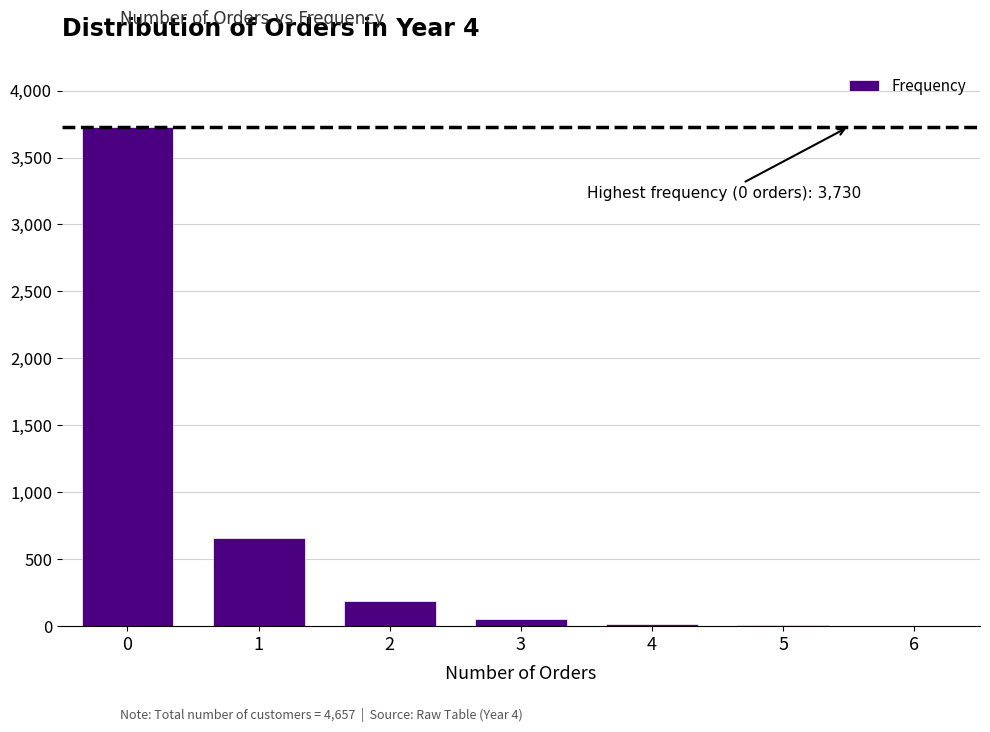

What is the greatest value displayed?

3730